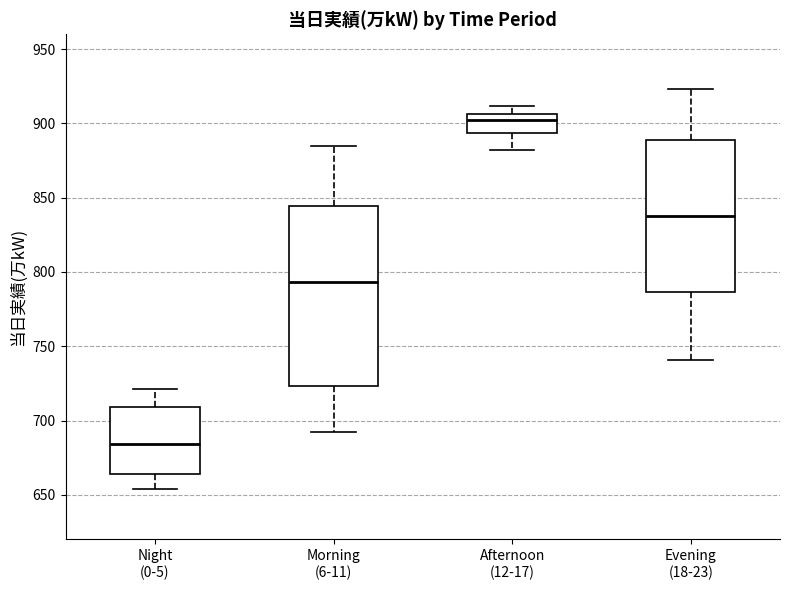

Where is the upper edge of the box for Afternoon (12-17) on the y-axis? The values are not printed on the chart, so give them approximately, as read against the axis.

905